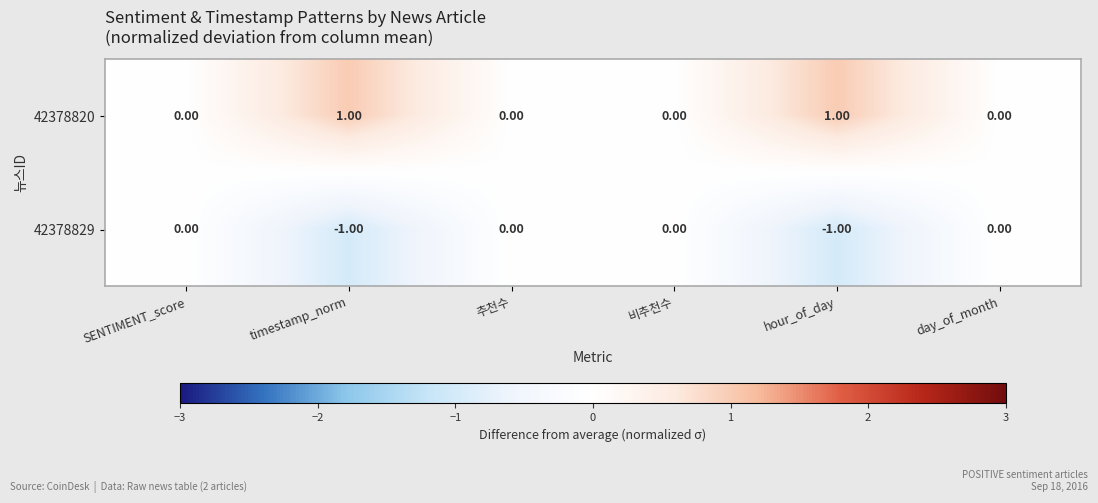

Is the value of 42378829 at day_of_month greater than the value of 42378820 at hour_of_day?

No